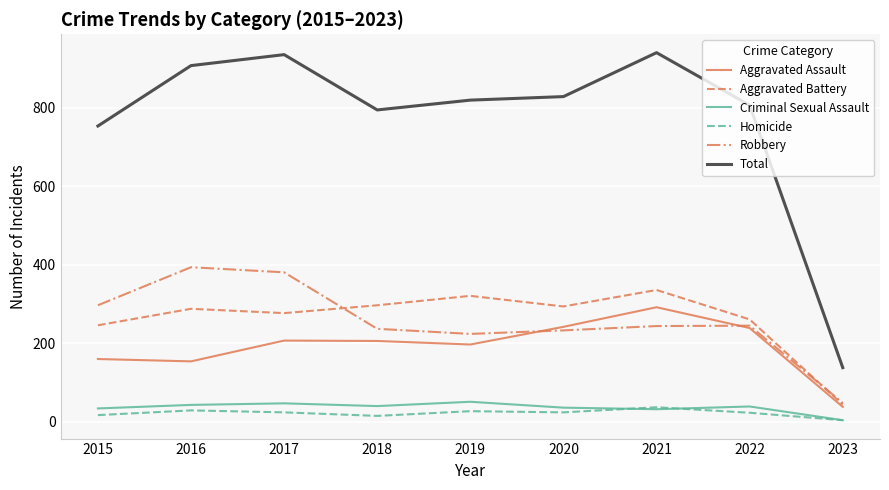

Is the value of Aggravated Assault at 2018 greater than the value of Aggravated Battery at 2023?

Yes